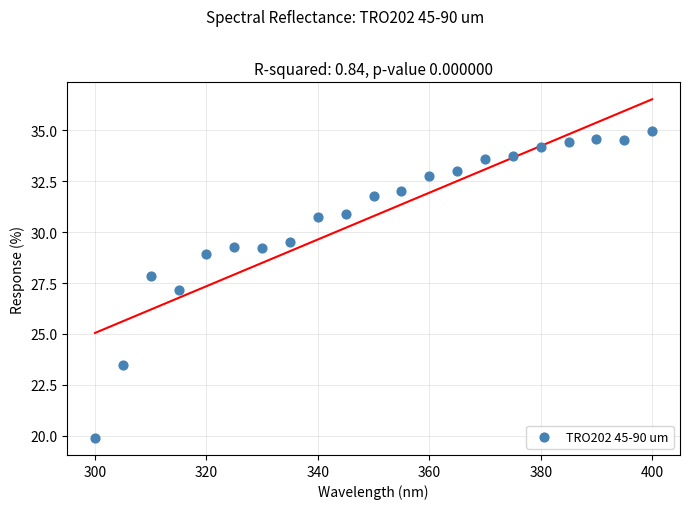

What is the range of Y values (max minus min)?

15.1